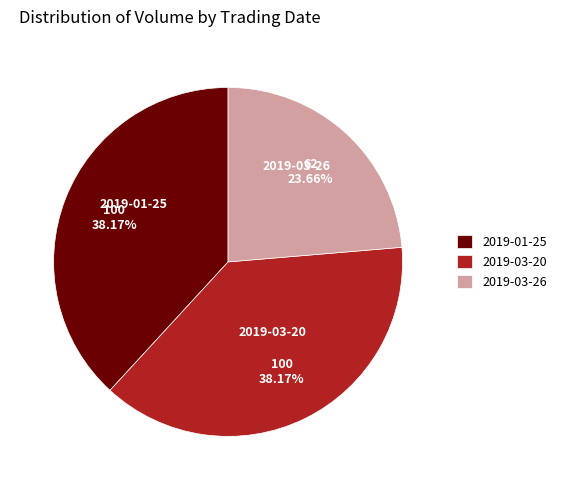

To the nearest percent, what is the average slice percentage?

33%